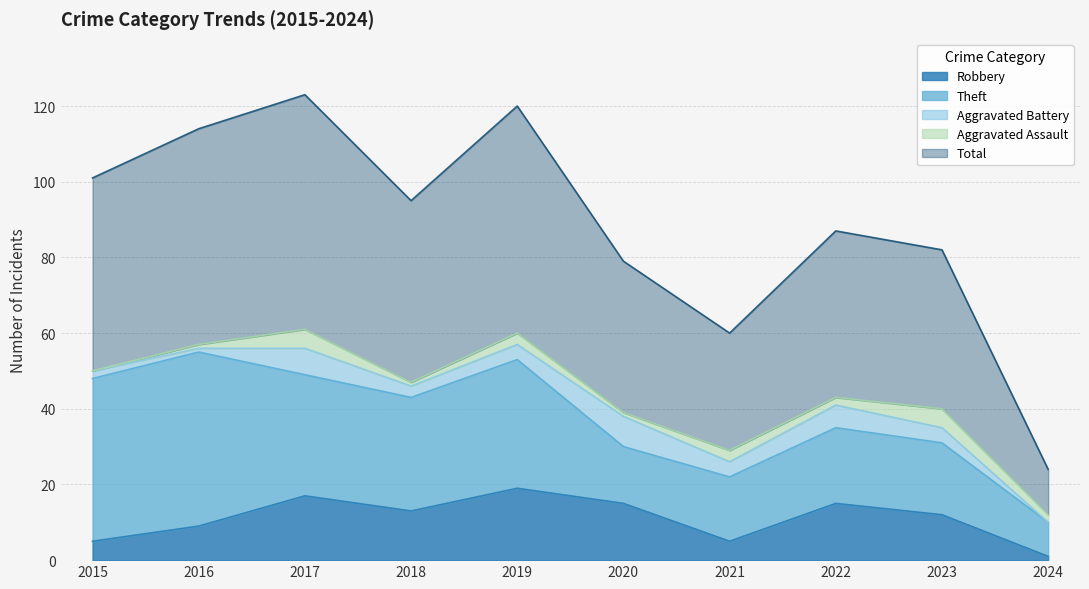

True or false: Theft and Robbery intersect in this chart.

False